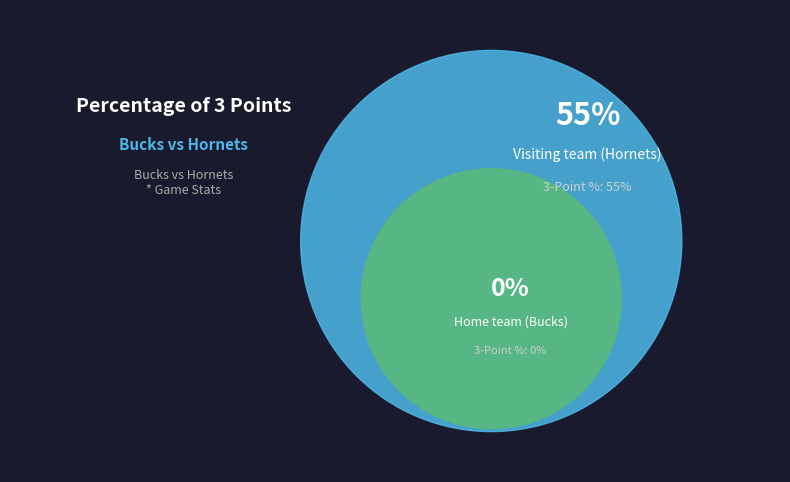

Count the number of slices in the pie.

2